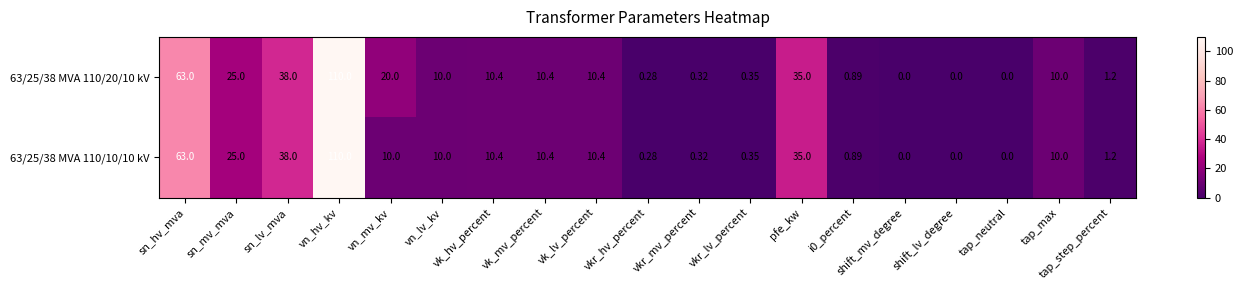

At which label does 63/25/38 MVA 110/10/10 kV first exceed 10?

sn_hv_mva